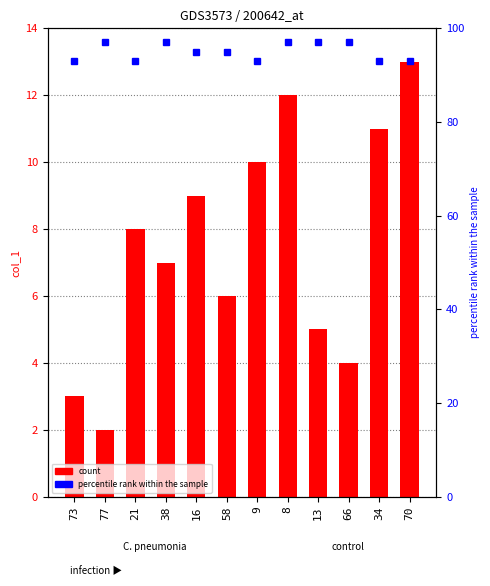

What is the difference between the maximum and minimum values?

11.0